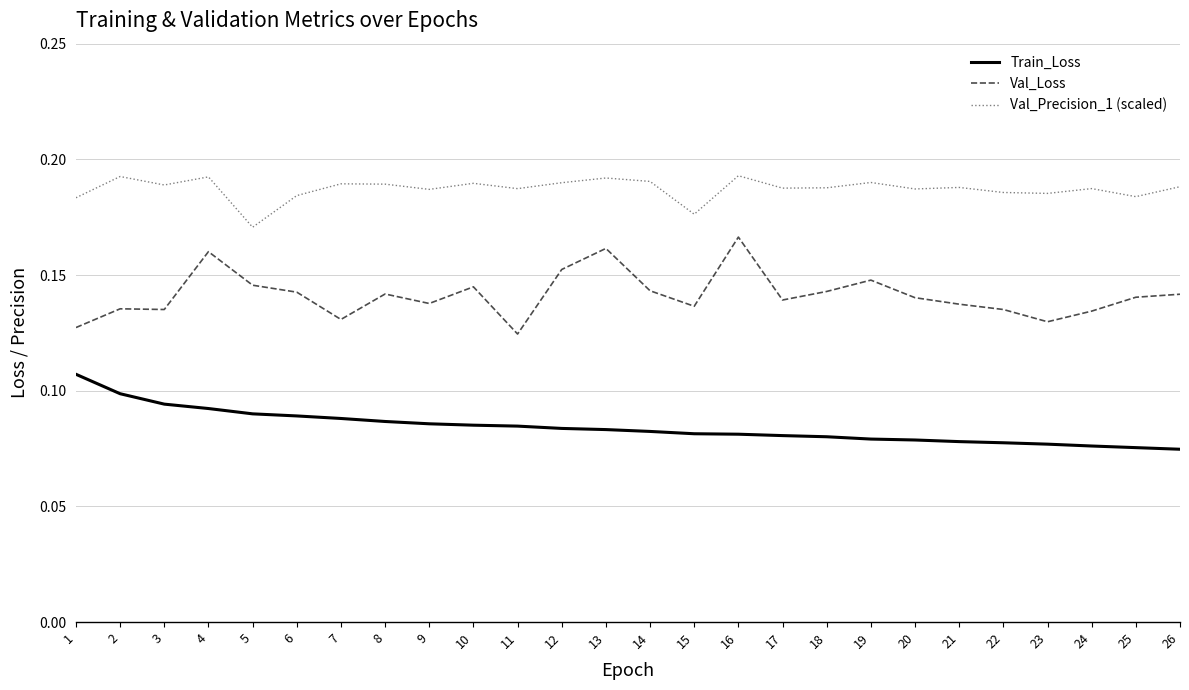

At which category is the sum across all series the highest?

4